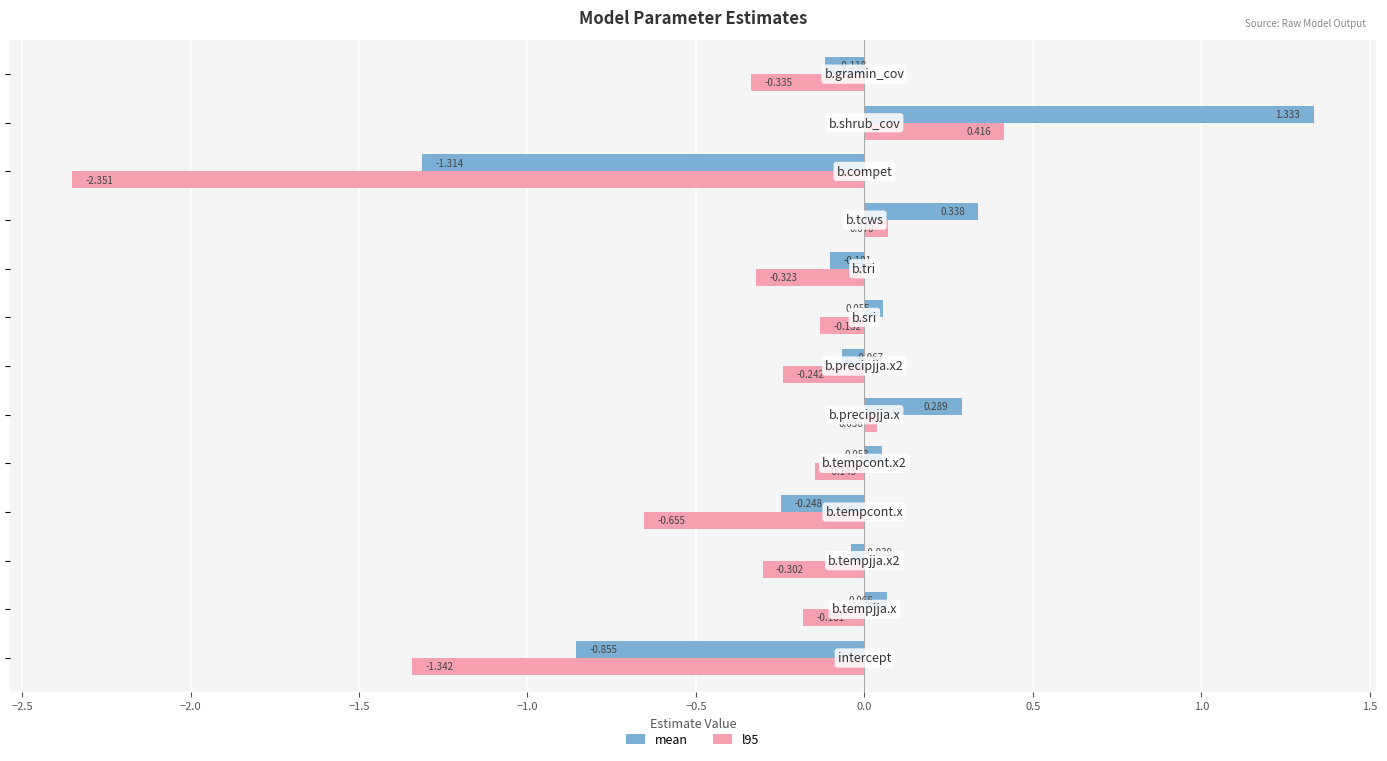

Which series has the largest total across all categories?

mean